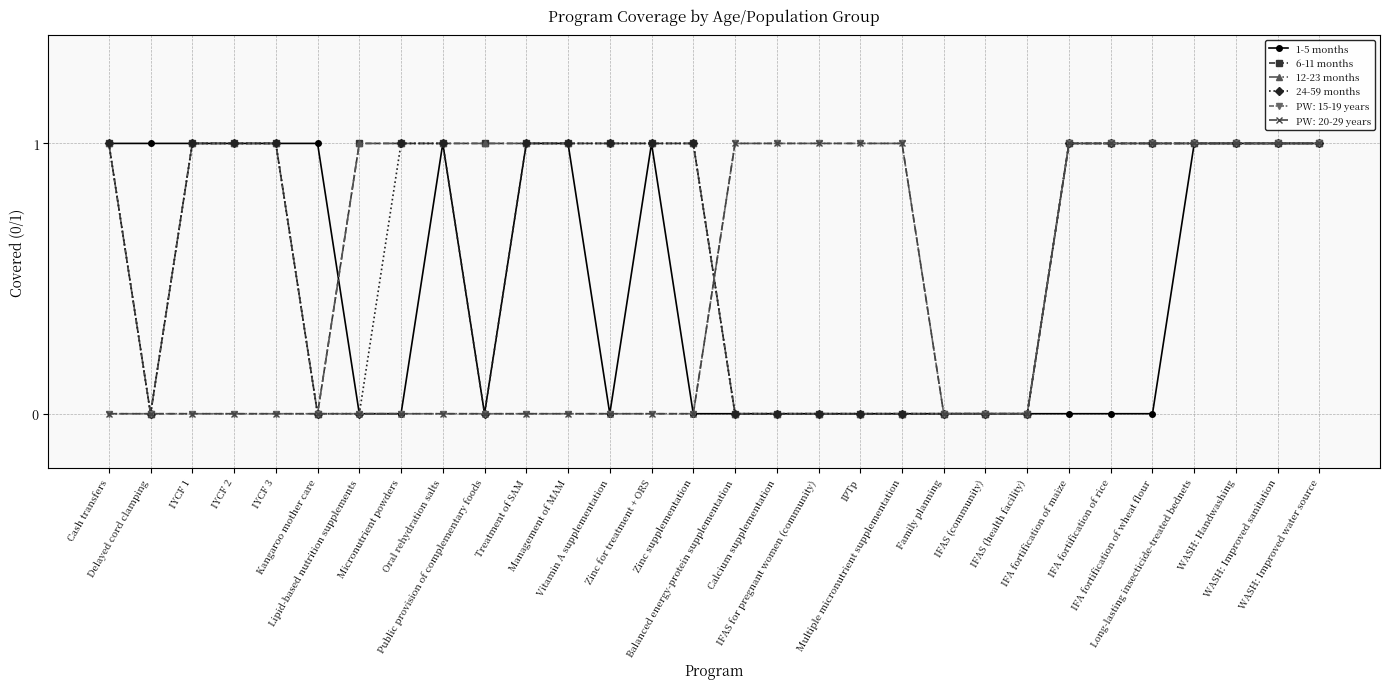

What is the sum of all 6-11 months values?

20